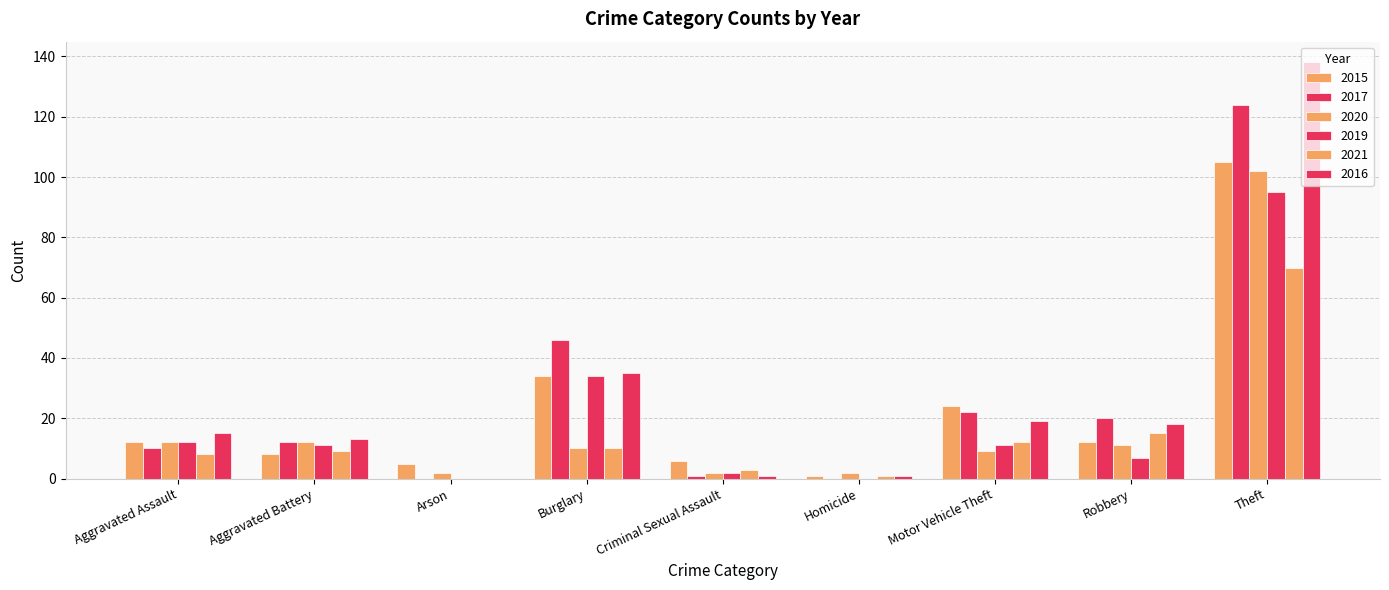

Count the number of data series in this chart.

6